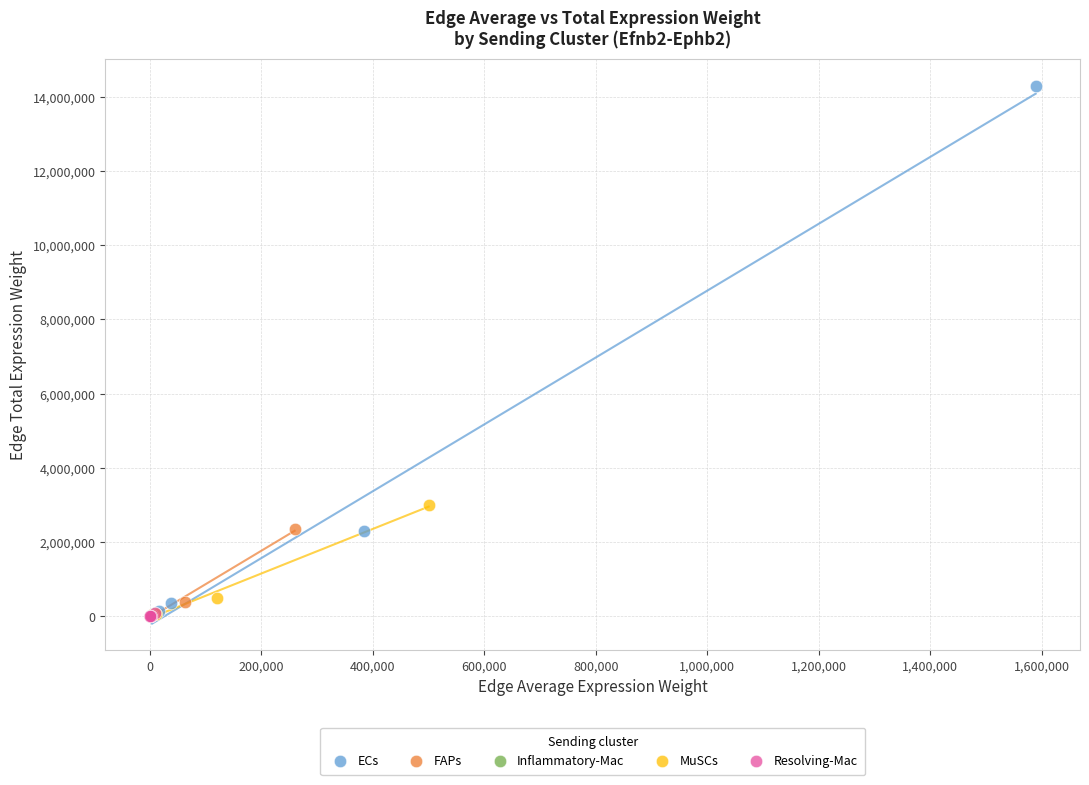

Which series has the widest spread of Y values?

ECs